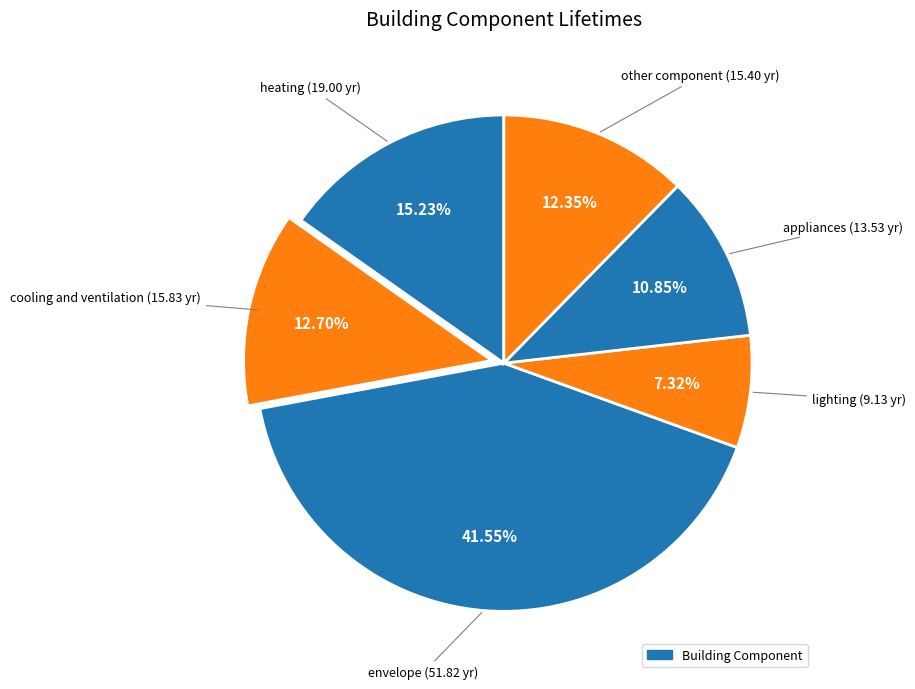

How many segments does this pie chart have?

6